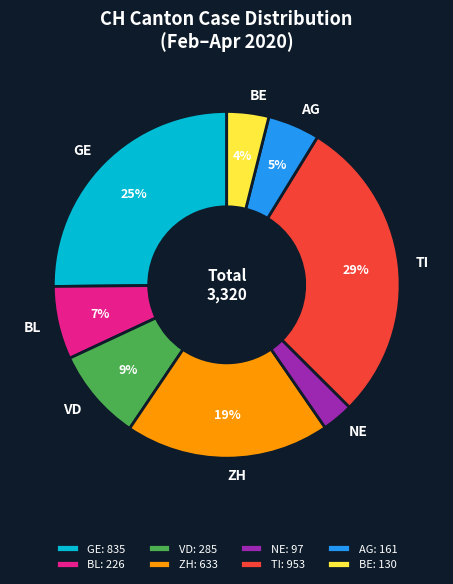

To the nearest percent, what is the difference between the largest and smallest slice percentages?

26%